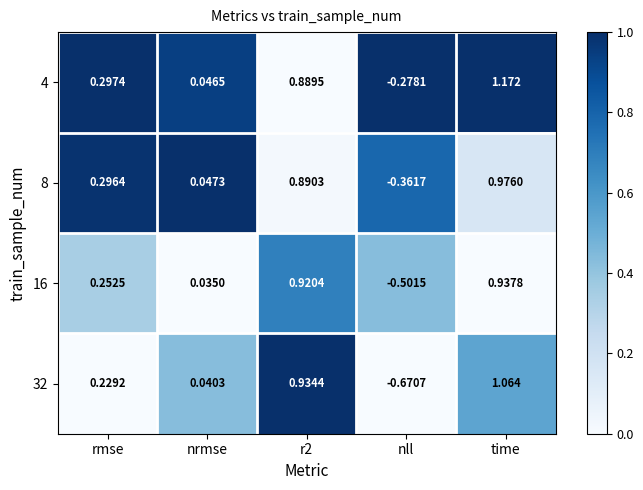

At which category is the sum across all series the highest?

time